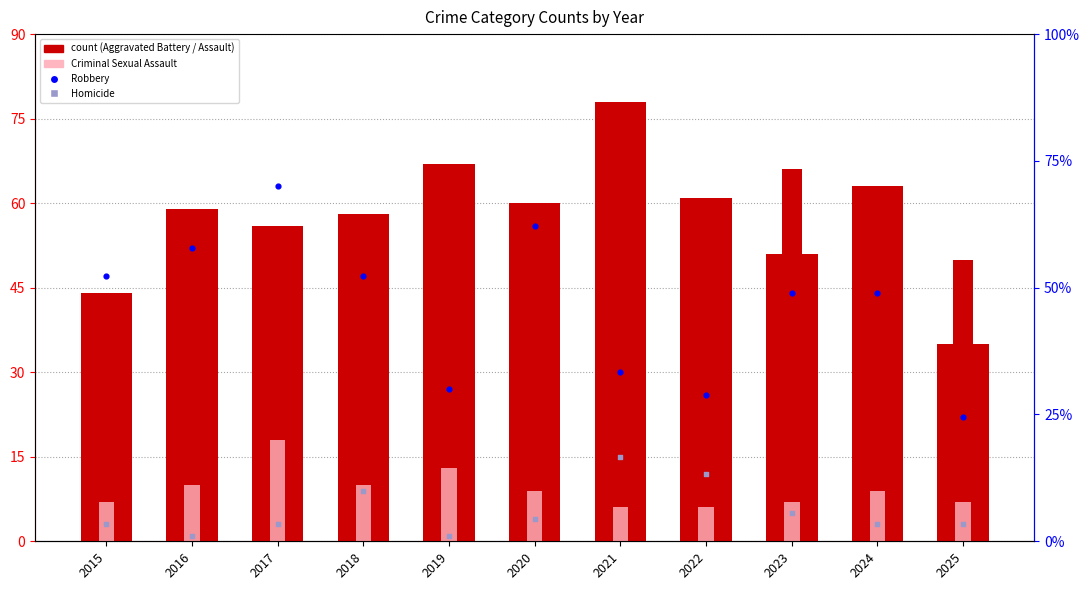

At how many categories does at least one series exceed 14?

11